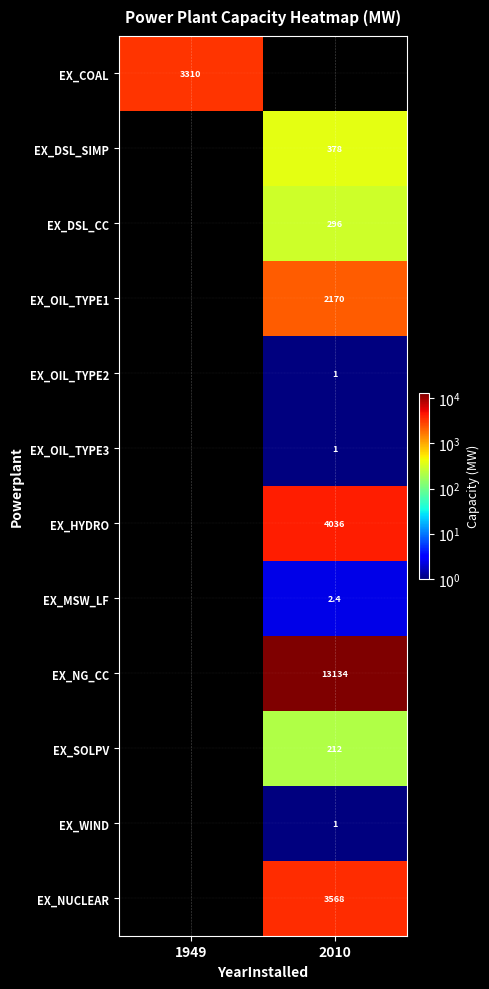

The value of EX_OIL_TYPE2 at 2010 is 1.0. True or false?

True